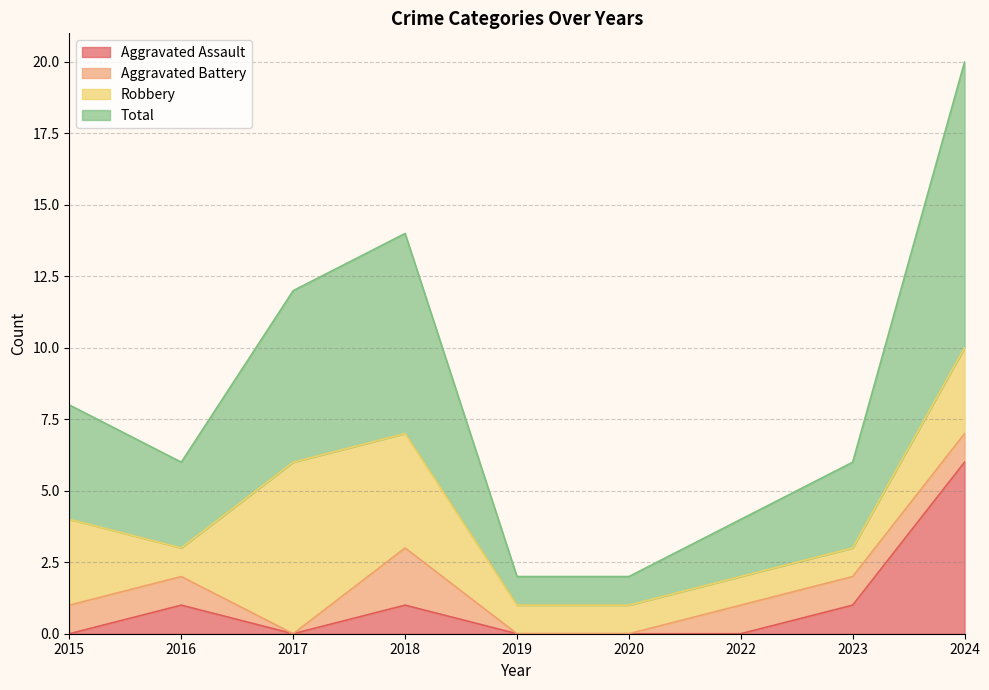

How many lines are shown in the chart?

4